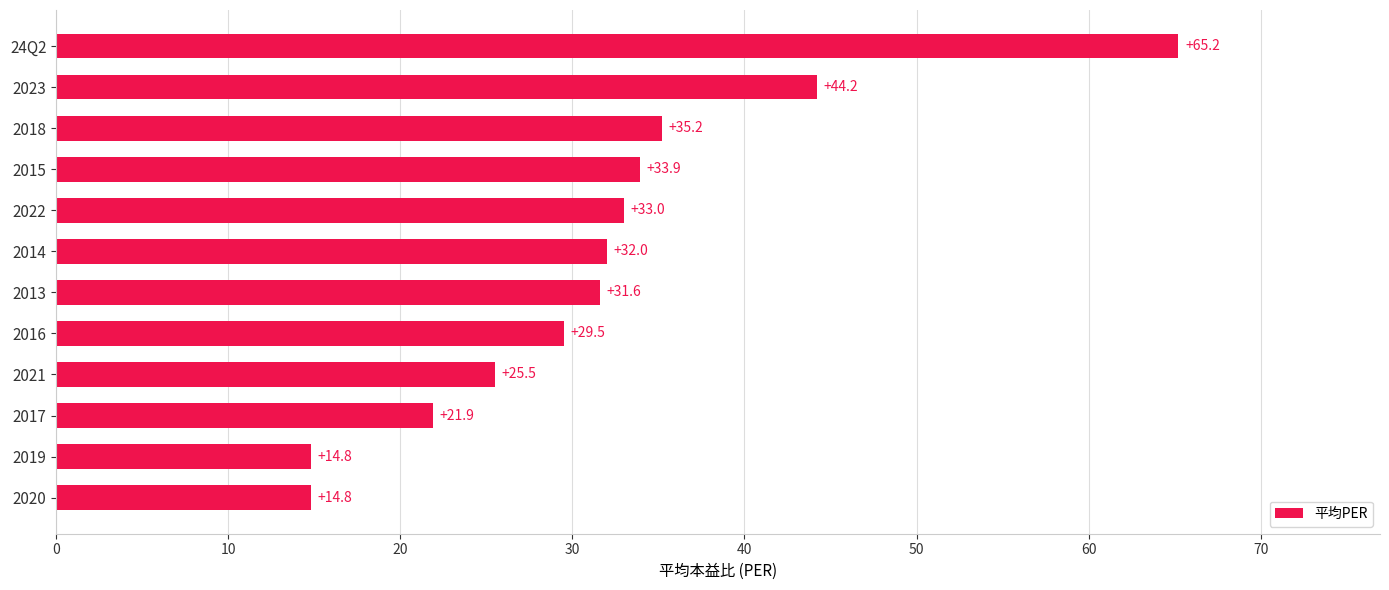

What is the sum of all values?

381.6